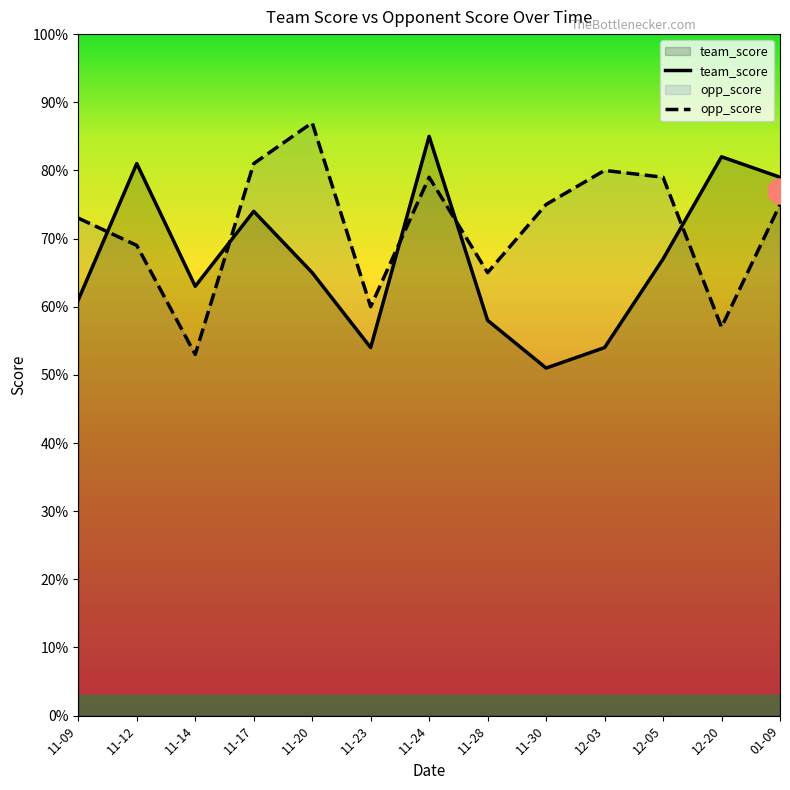

What is the sum of all opp_score values?

933